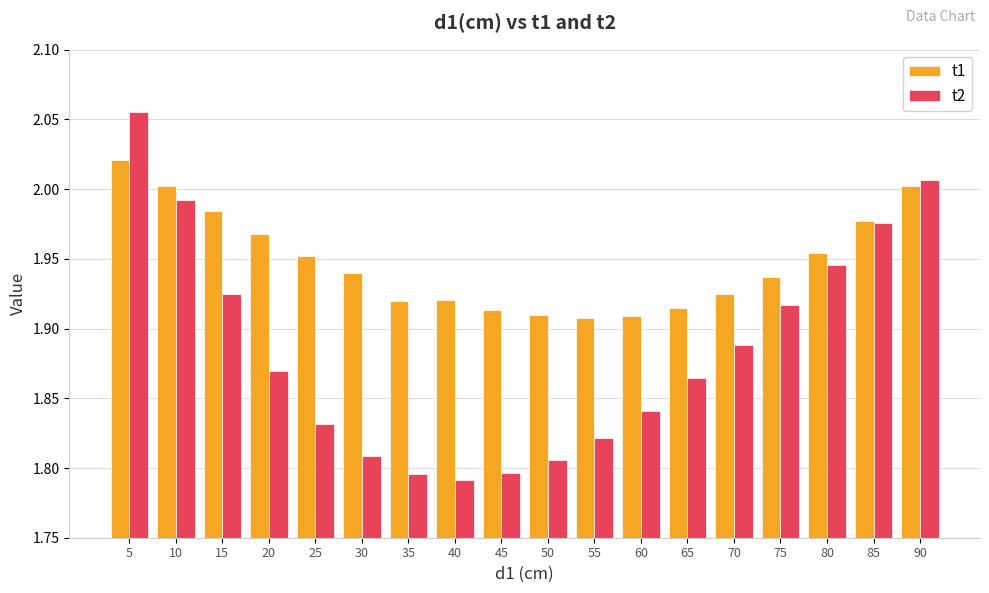

At which category does the chart reach its peak across all series?

5